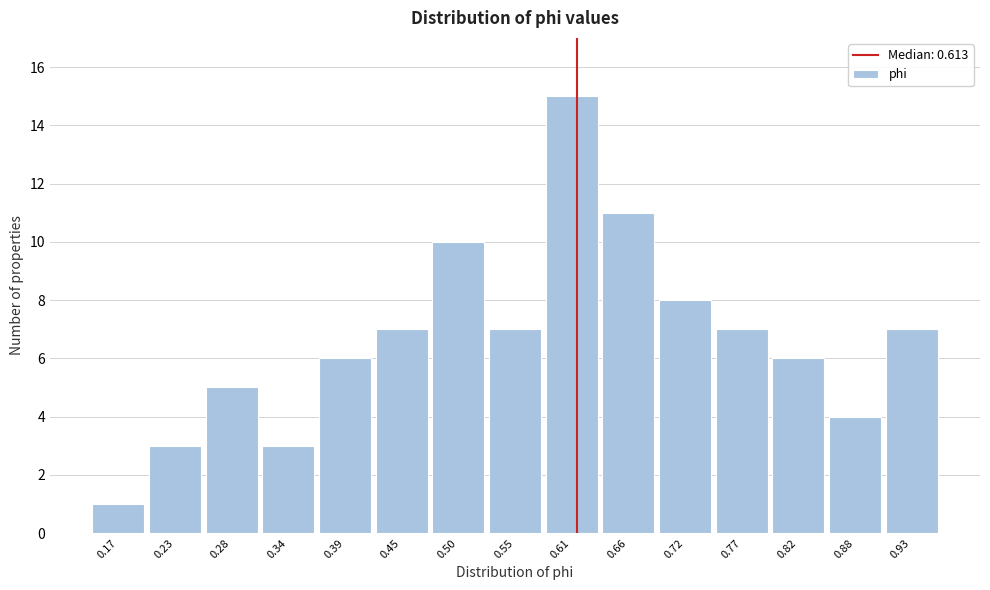

What is the height of the bar covering 0.26 to 0.31 on the x-axis? Neither the bar edges nor the heights are printed on the chart, so give them approximately, as read against the axes.

5